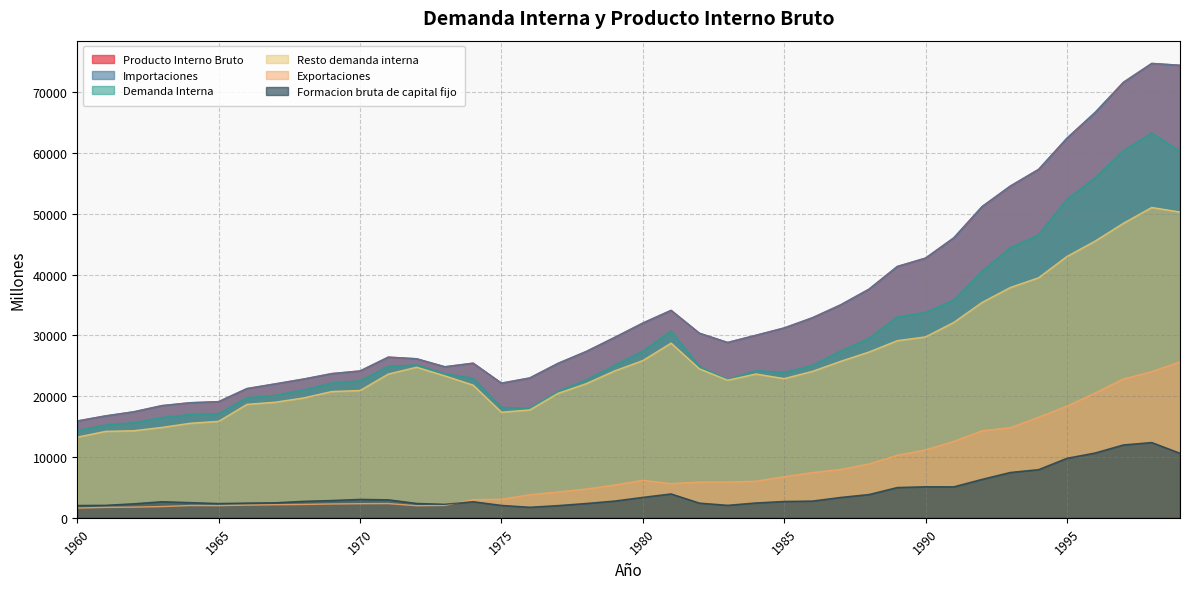

What is the total value across all series at 1965?

75619